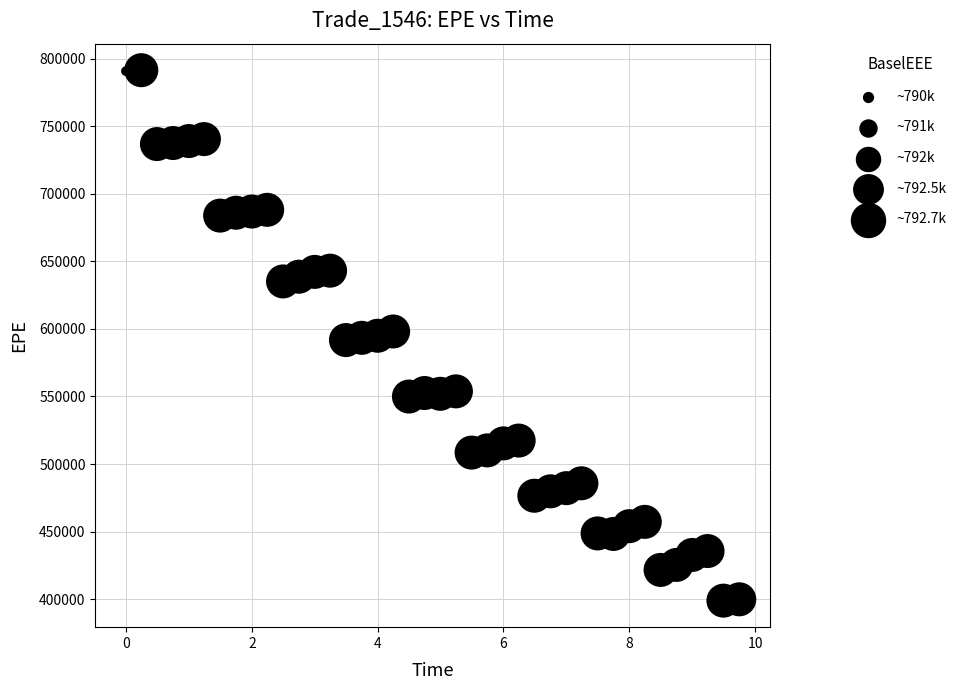

What is the range of Y values (max minus min)?

392490